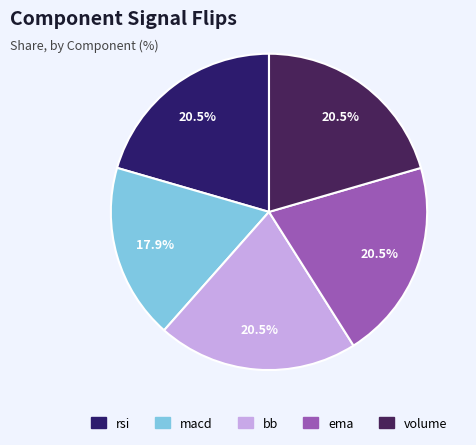

Is it true that volume is 21% of the pie?

True